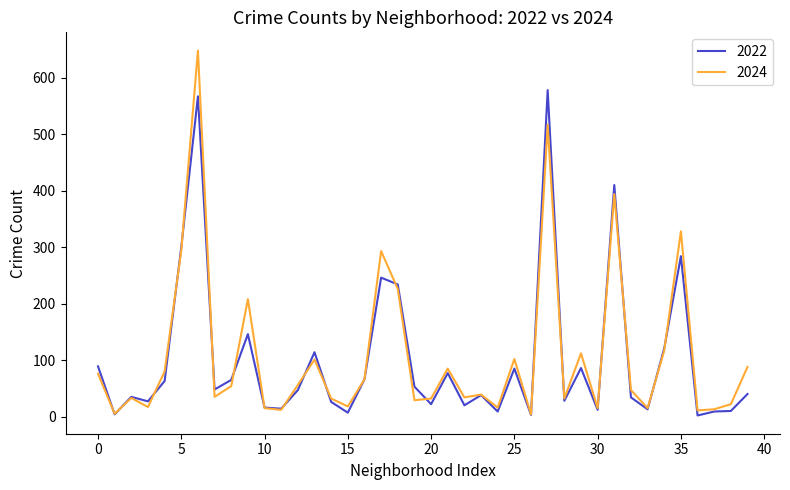

Which series has the widest spread of values?

2024